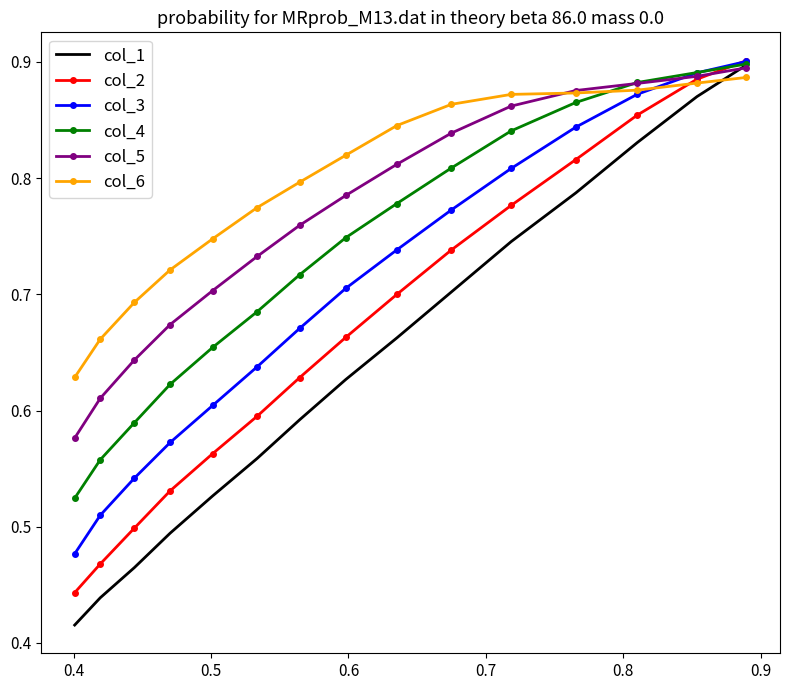

Which series has the largest range (max minus min)?

col_1